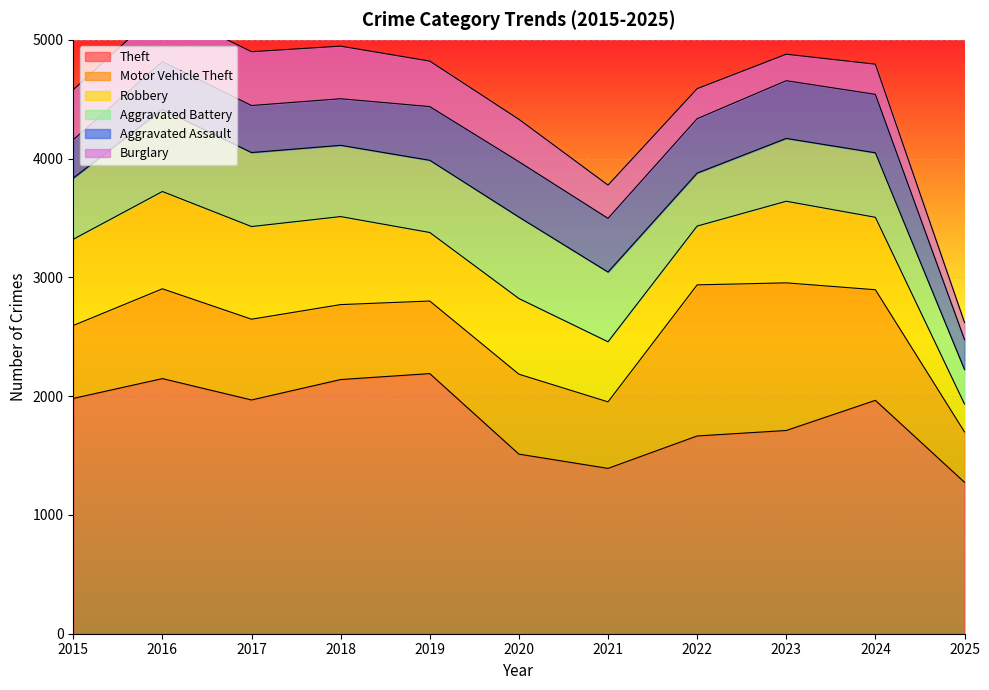

What value does the Theft series have at 2022, to the nearest 50?

1650